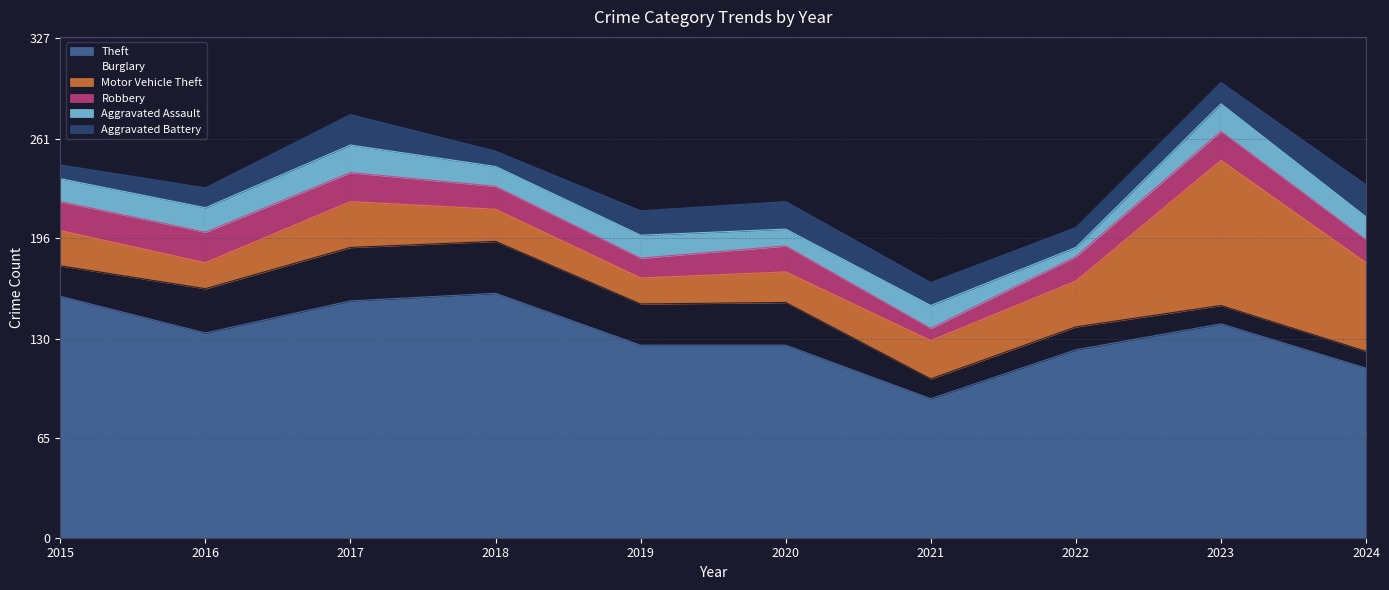

Does the chart have visible grid lines?

Yes